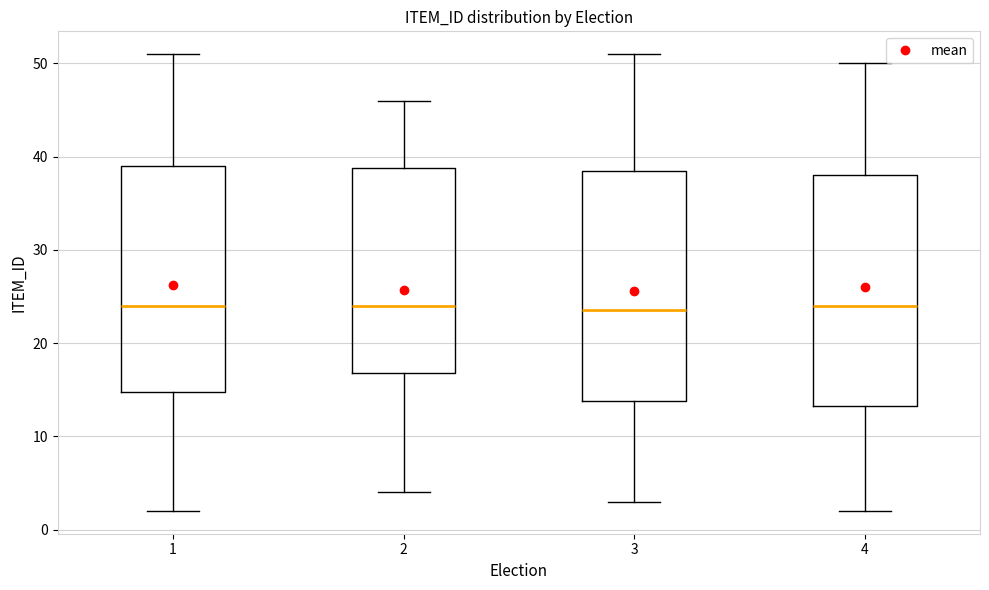

Where does the median line of the box at x = 1 sit on the y-axis? The values are not printed on the chart, so give them approximately, as read against the axis.

24